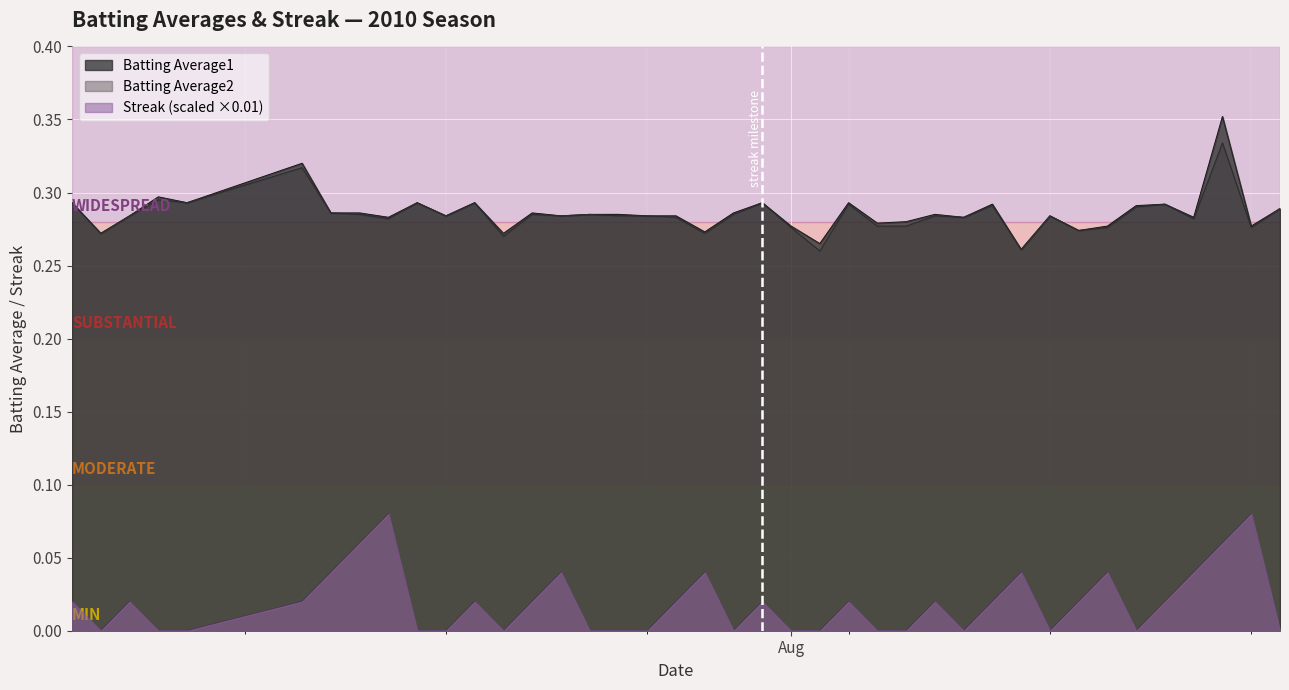

What is the sum of all Batting Average1 values?

11.4